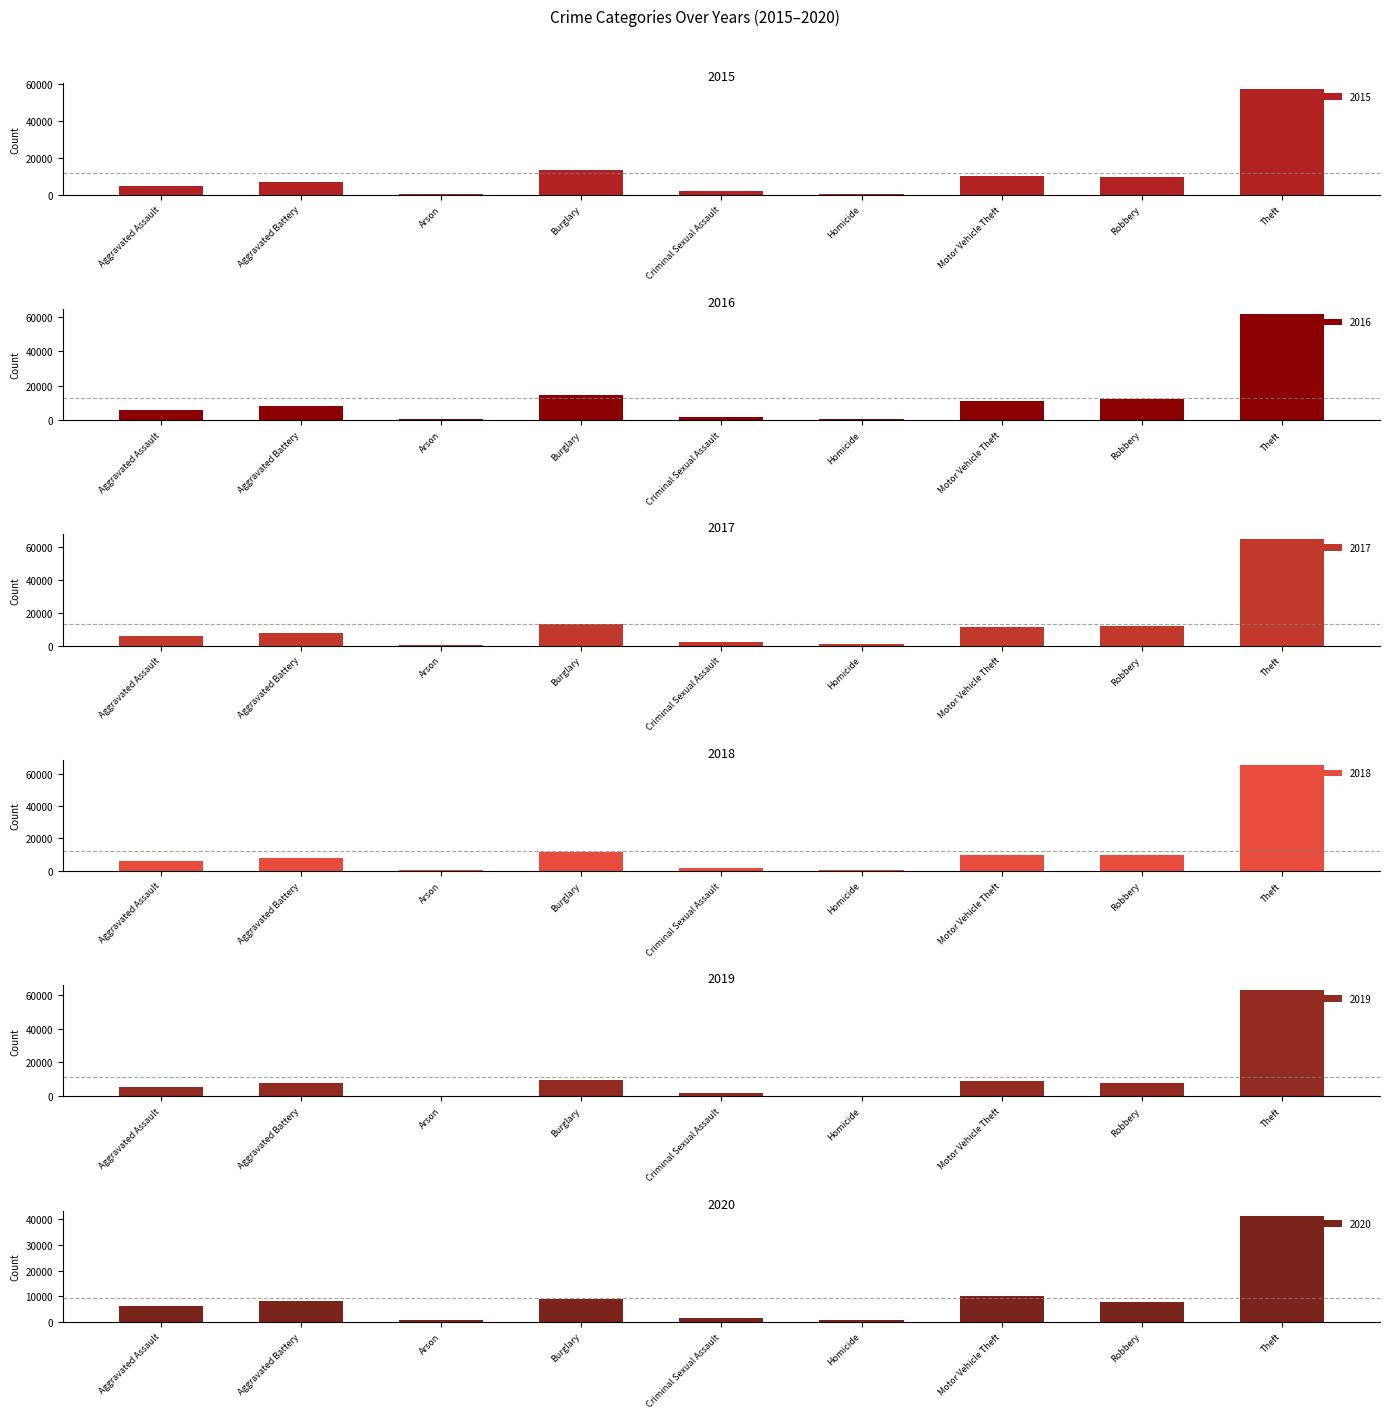

At which label is 2020 closest to 20954?

Motor Vehicle Theft